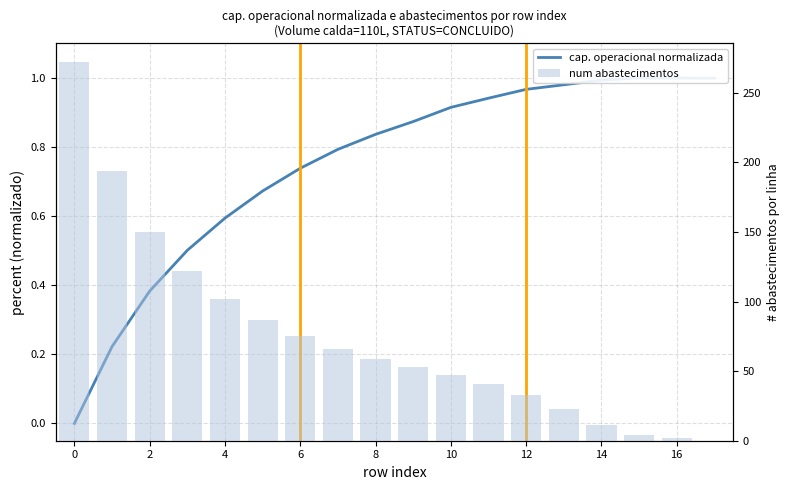

Are the bars horizontal?

No